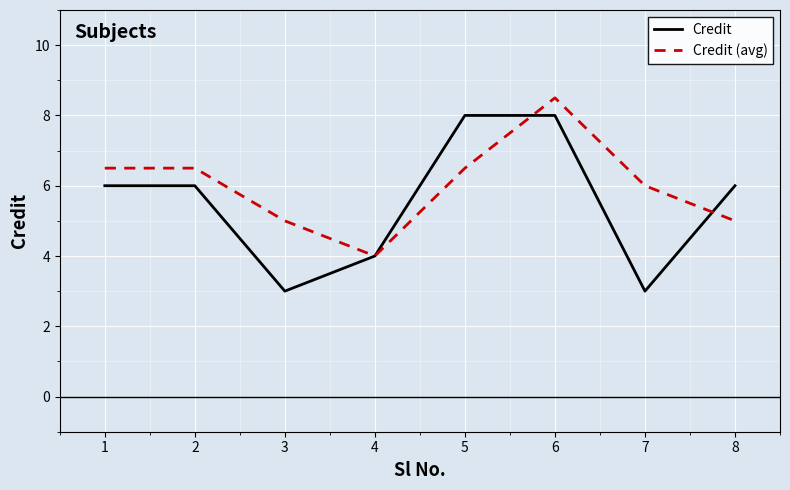

At which label is Credit (avg) closest to 6?

7